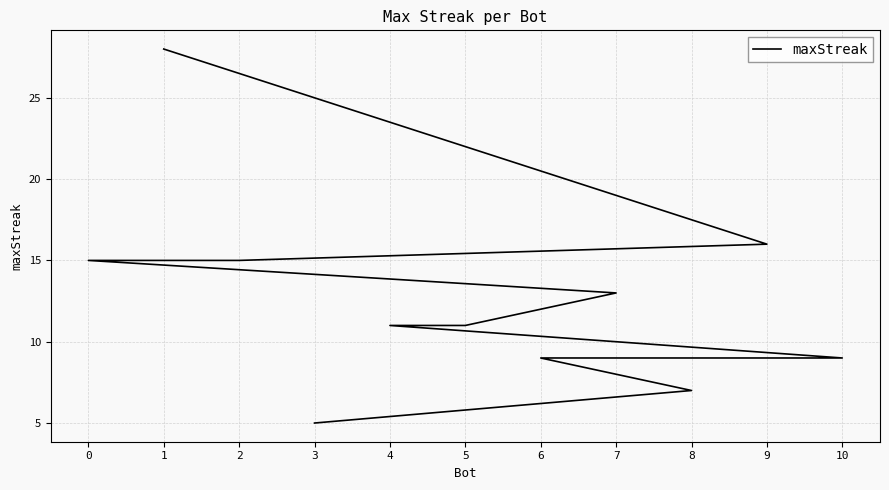

Is this an area chart (filled region under the line)?

No